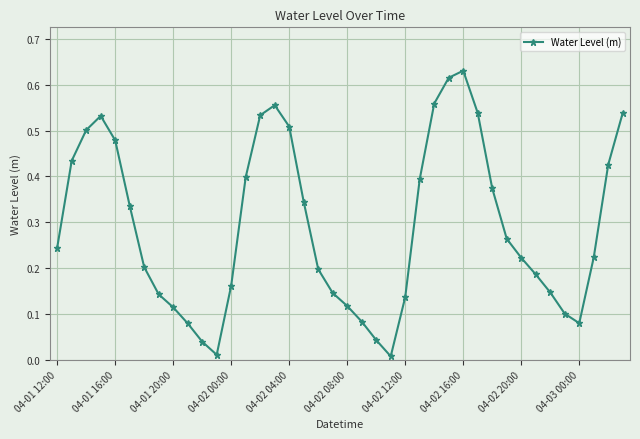

How many interior local valleys (lower than both neighbors) does the data have?

3